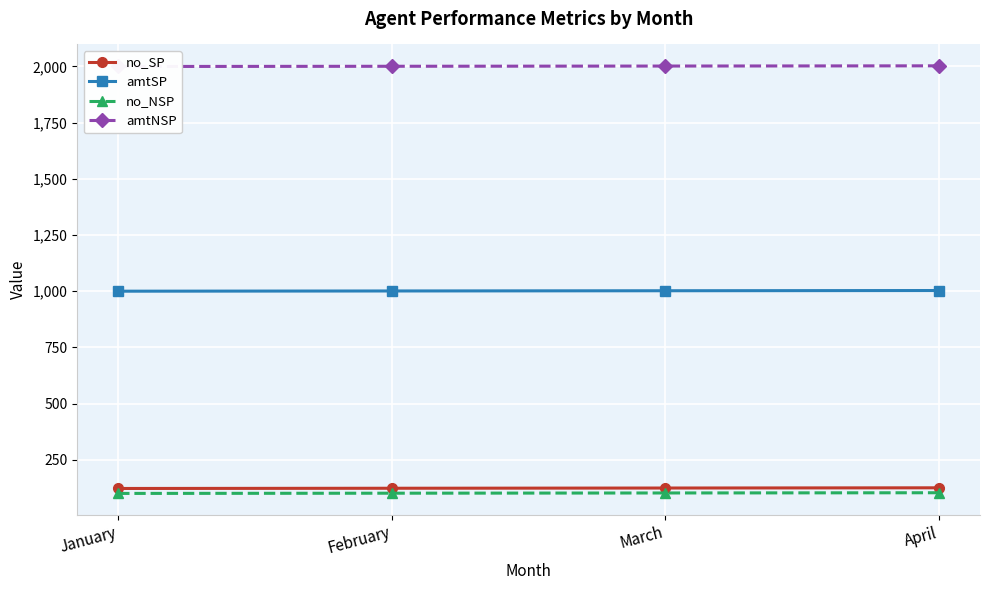

What is the total value across all series at April?

3234